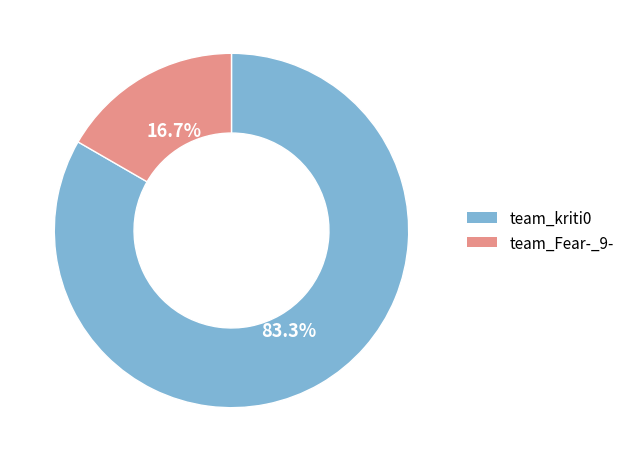

What is the largest slice in the pie chart?

team_kriti0